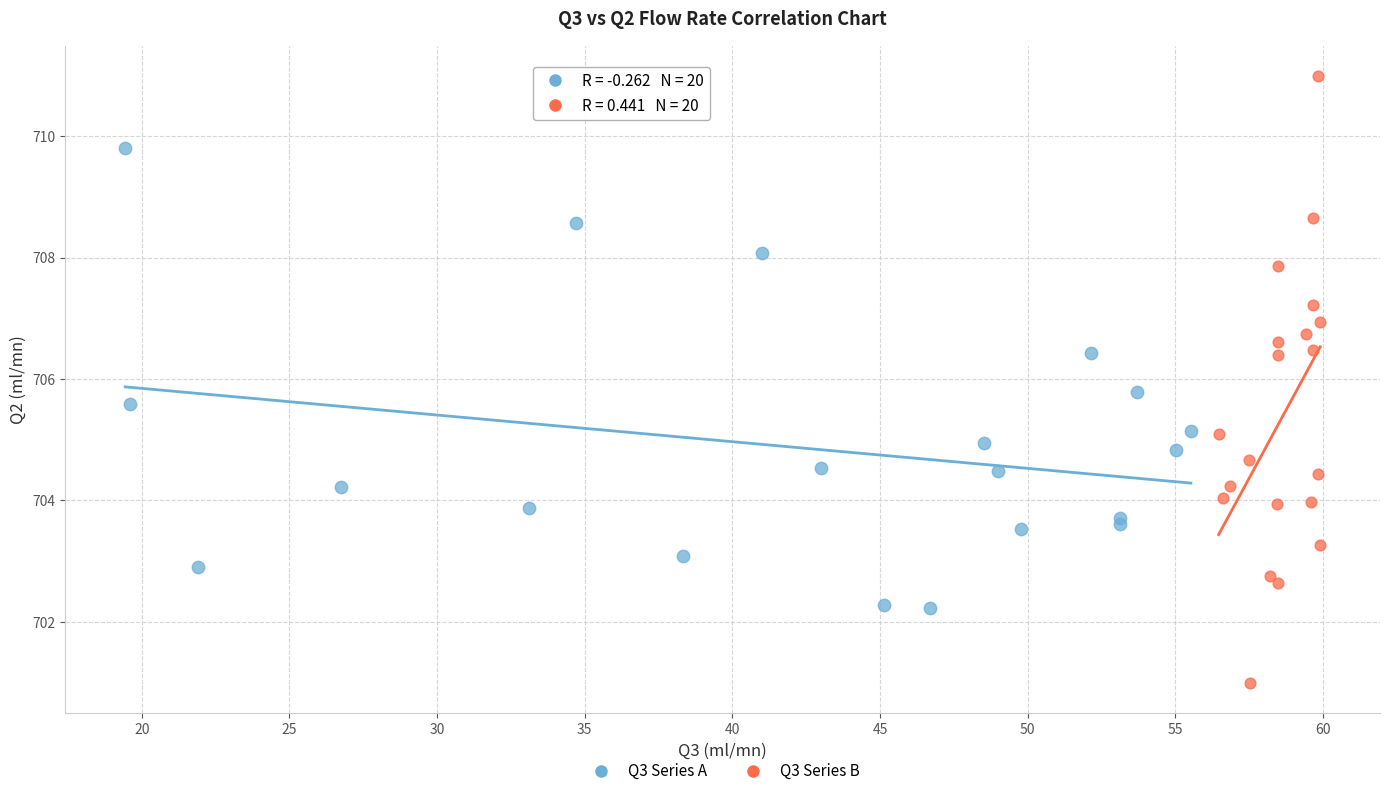

Which series reaches the maximum Y coordinate?

Q3 Series B